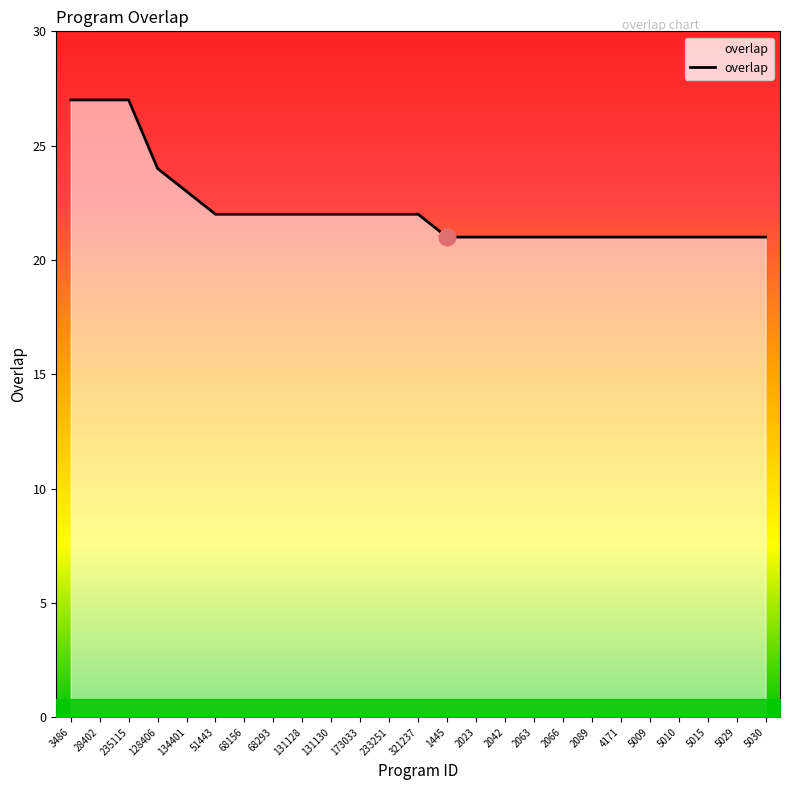

What is the greatest value displayed?

27